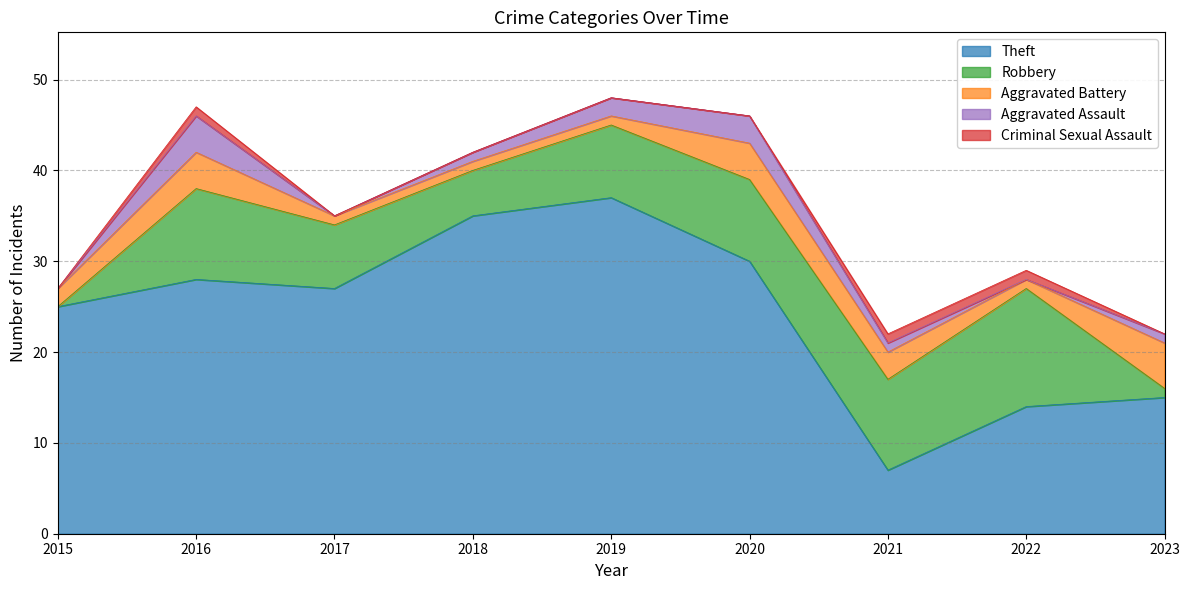

Reading left to right, list all the values displayed in this chart.

Theft: 2015=25	2016=28	2017=27	2018=35	2019=37	2020=30	2021=7	2022=14	2023=15
Robbery: 2015=0	2016=10	2017=7	2018=5	2019=8	2020=9	2021=10	2022=13	2023=1
Aggravated Battery: 2015=2	2016=4	2017=1	2018=1	2019=1	2020=4	2021=3	2022=1	2023=5
Aggravated Assault: 2015=0	2016=4	2017=0	2018=1	2019=2	2020=3	2021=1	2022=0	2023=1
Criminal Sexual Assault: 2015=0	2016=1	2017=0	2018=0	2019=0	2020=0	2021=1	2022=1	2023=0